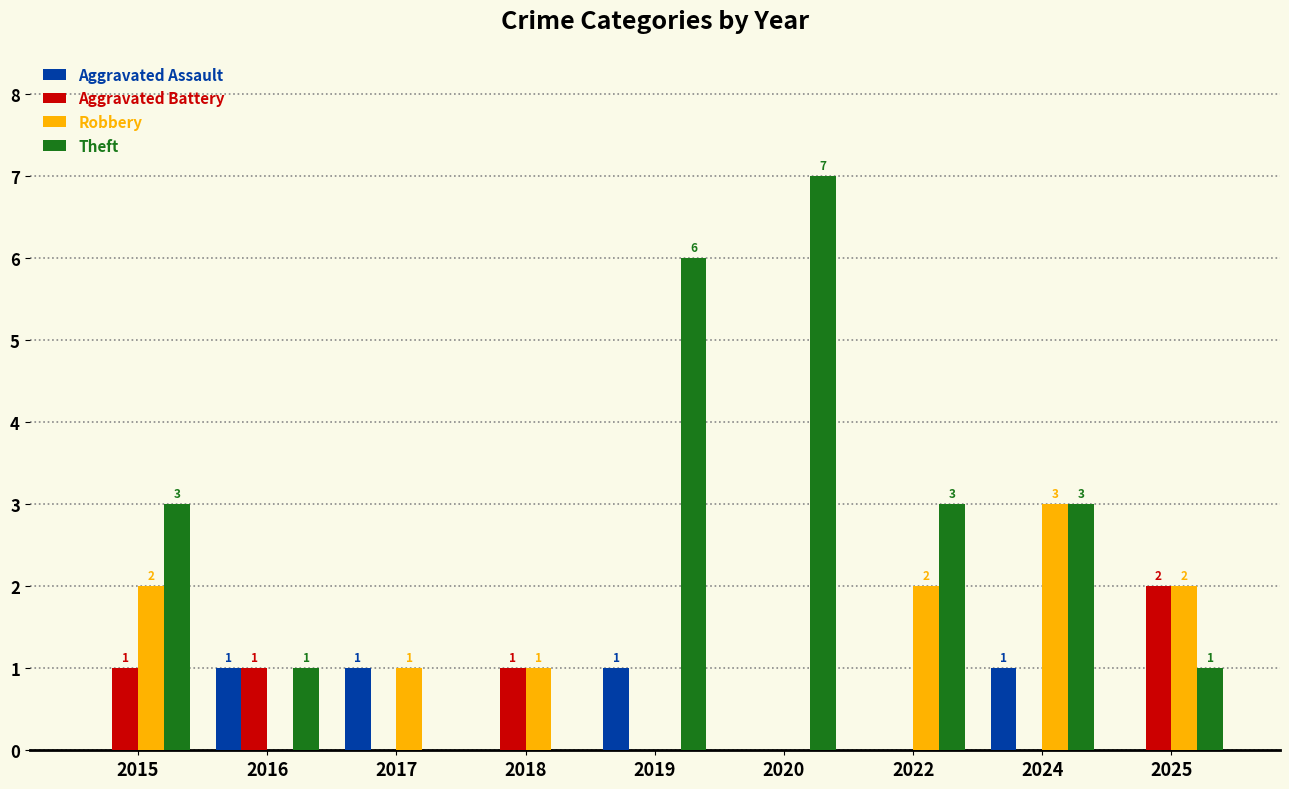

What are all the series names shown in the legend?

Aggravated Assault, Aggravated Battery, Robbery, Theft